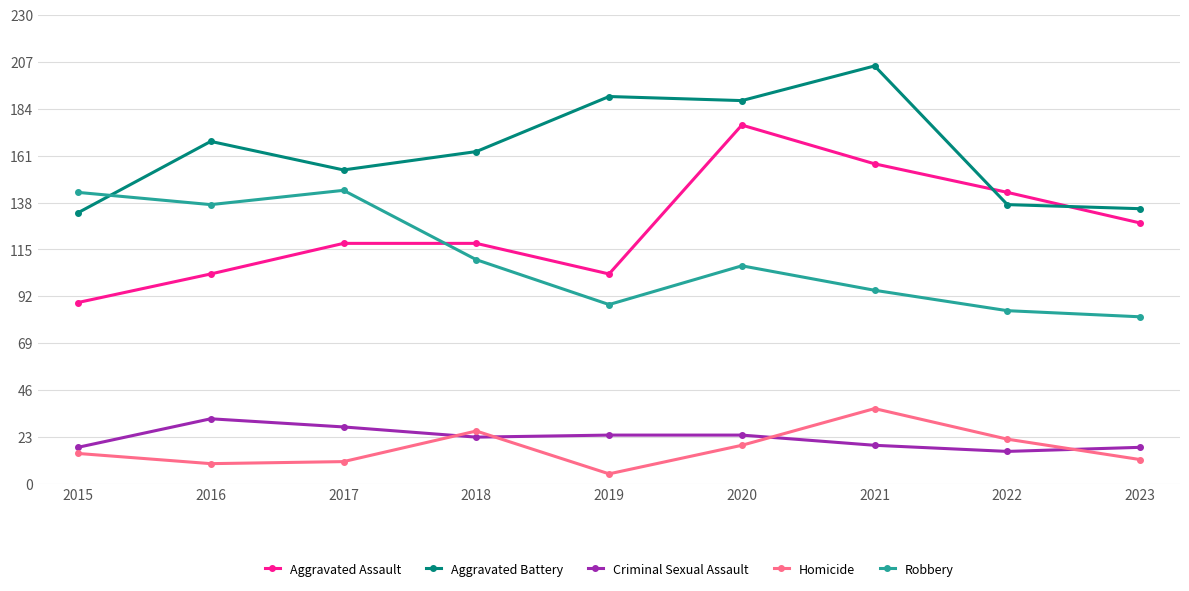

Reading left to right, transcribe all the data shown in this chart.

Aggravated Assault: 2015=89	2016=103	2017=118	2018=118	2019=103	2020=176	2021=157	2022=143	2023=128
Aggravated Battery: 2015=133	2016=168	2017=154	2018=163	2019=190	2020=188	2021=205	2022=137	2023=135
Criminal Sexual Assault: 2015=18	2016=32	2017=28	2018=23	2019=24	2020=24	2021=19	2022=16	2023=18
Homicide: 2015=15	2016=10	2017=11	2018=26	2019=5	2020=19	2021=37	2022=22	2023=12
Robbery: 2015=143	2016=137	2017=144	2018=110	2019=88	2020=107	2021=95	2022=85	2023=82